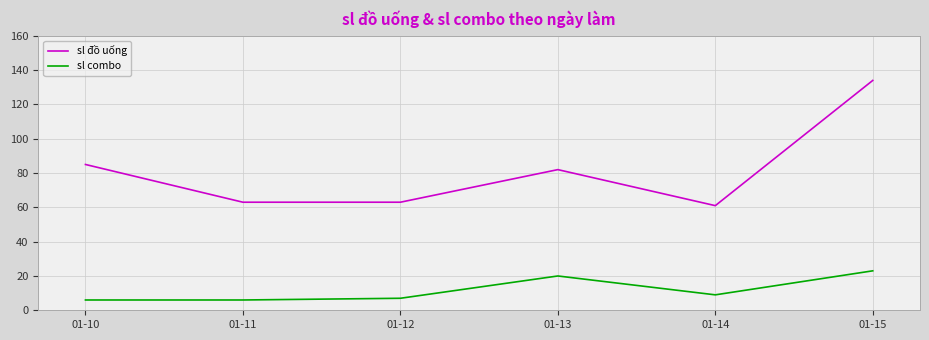

What is the highest value of the sl đồ uống series?

134